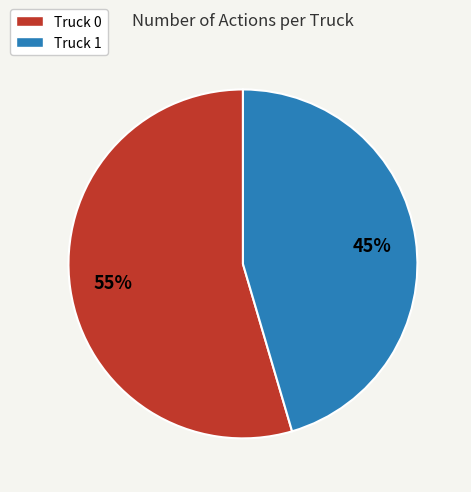

Which has a higher value, Truck 0 or Truck 1?

Truck 0